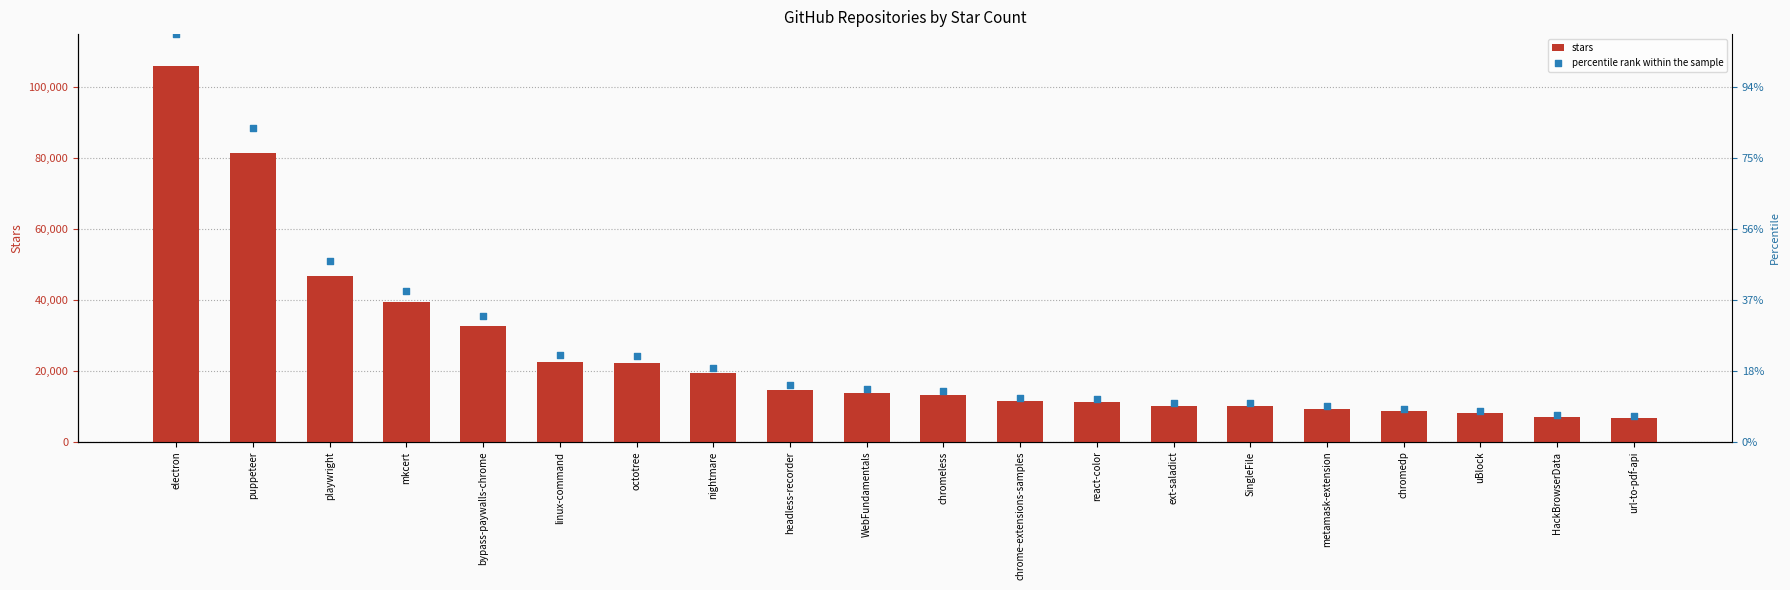

Which series reaches the maximum Y coordinate?

percentile rank